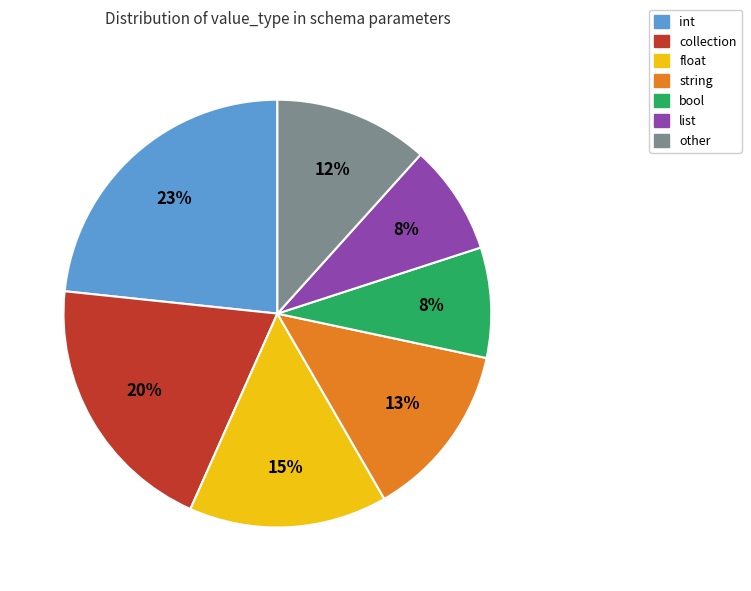

How many segments does this pie chart have?

7